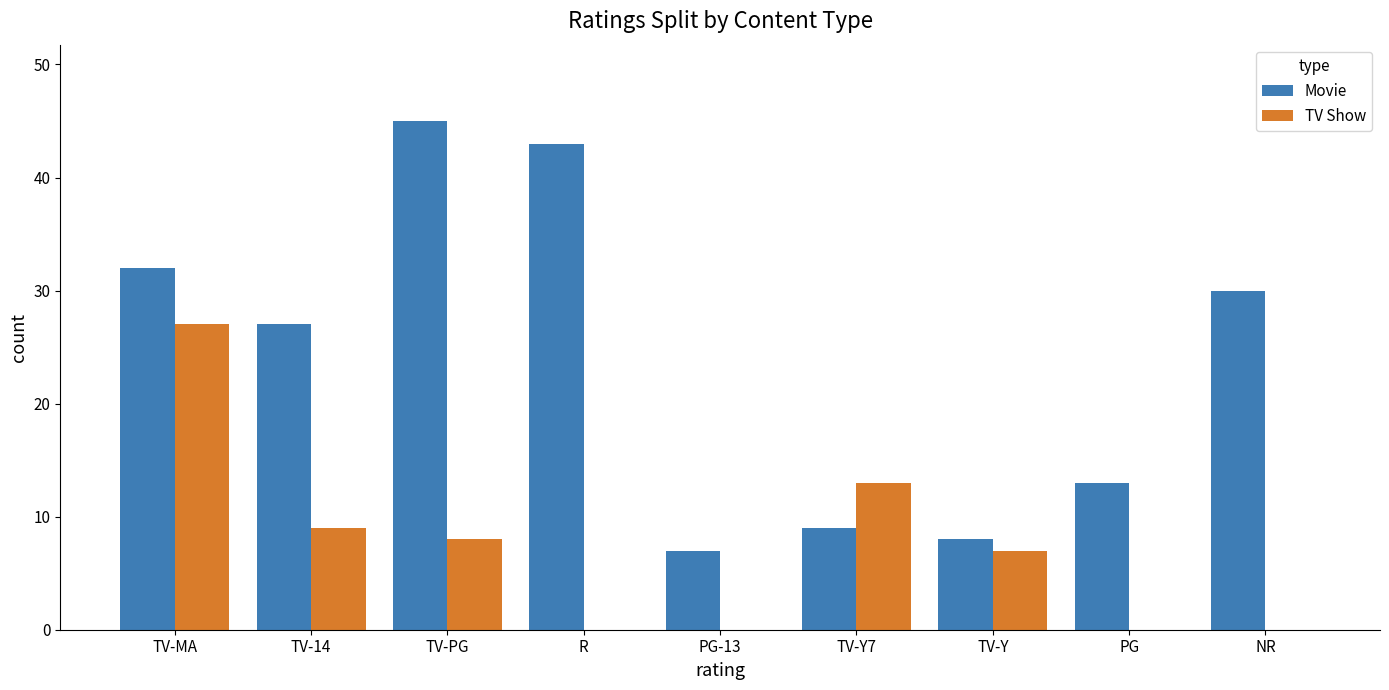

What is the difference between the TV Show values at TV-PG and TV-14?

1